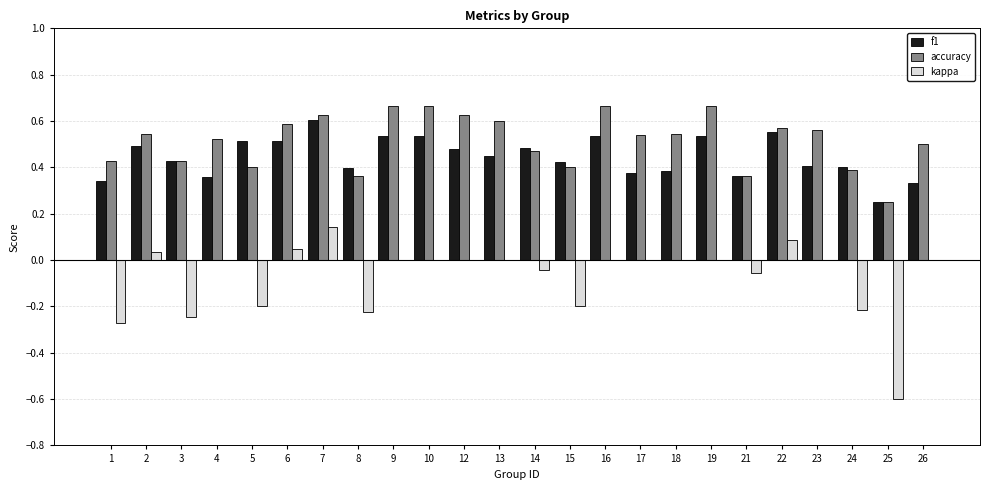

At which category is the sum across all series the highest?

7